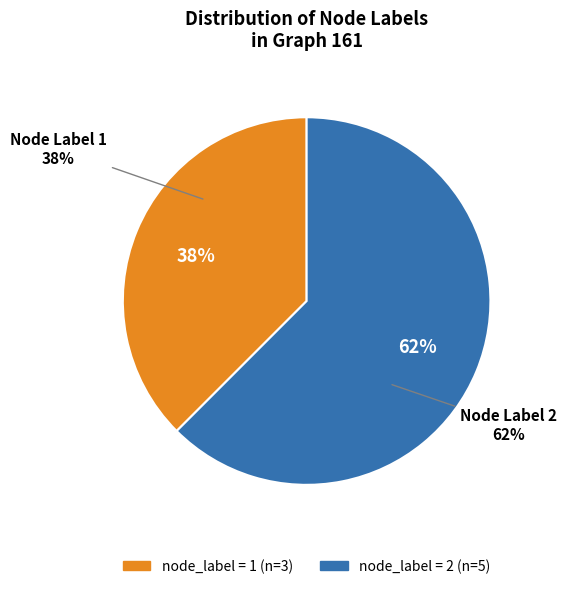

Does any single category account for the majority?

No